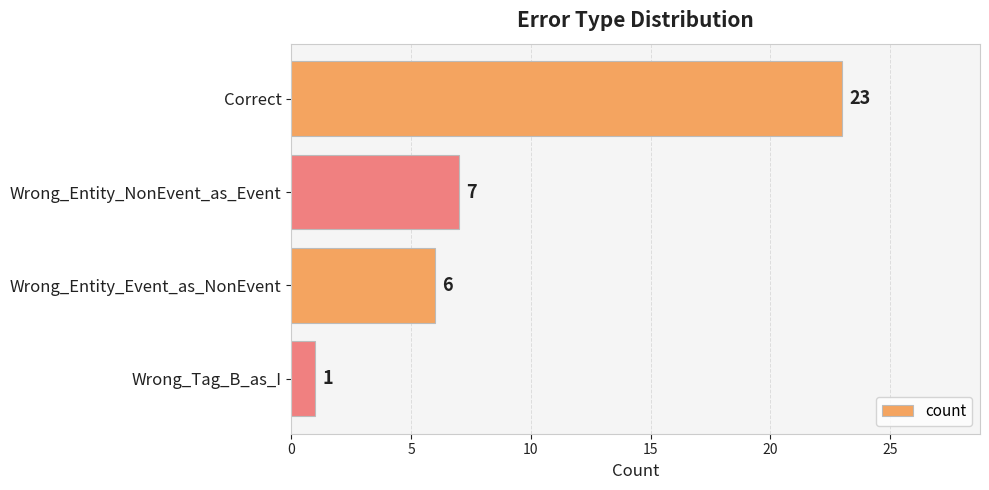

Are the bars grouped side by side (vs. stacked)?

No